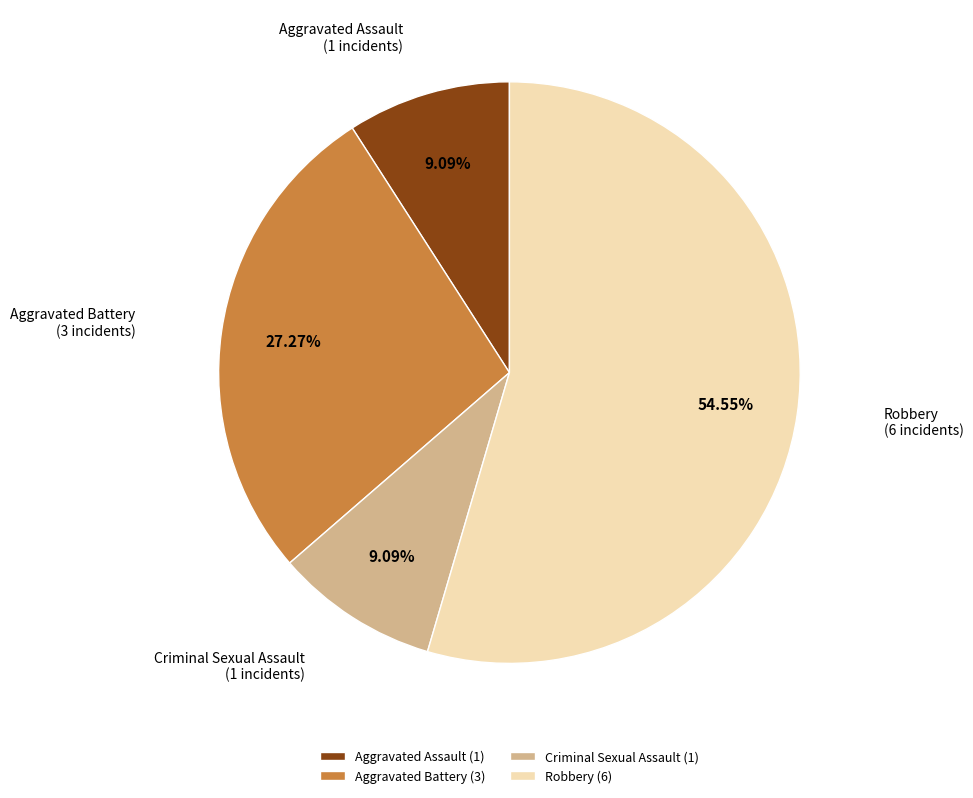

True or false: Robbery accounts for 55% of the total.

True